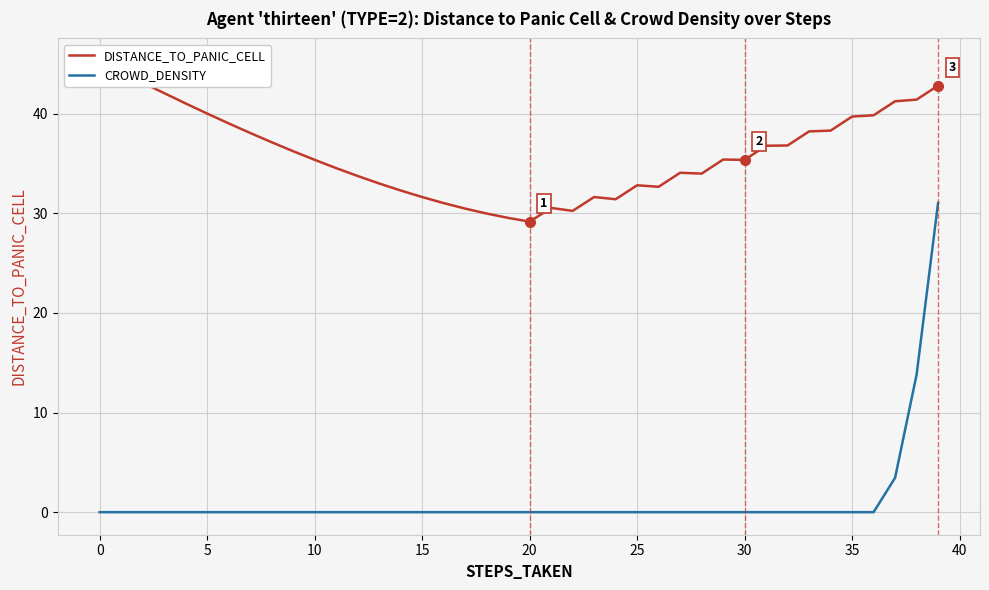

What is the value of the DISTANCE_TO_PANIC_CELL point at the 2nd from the left?

44.2